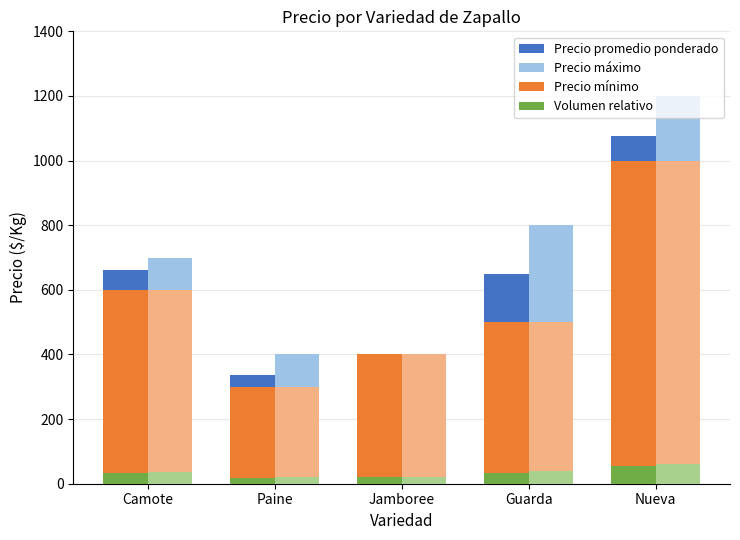

Rank the series at Jamboree from highest to lowest value.

Precio promedio ponderado, Precio máximo, Precio mínimo, Volumen relativo